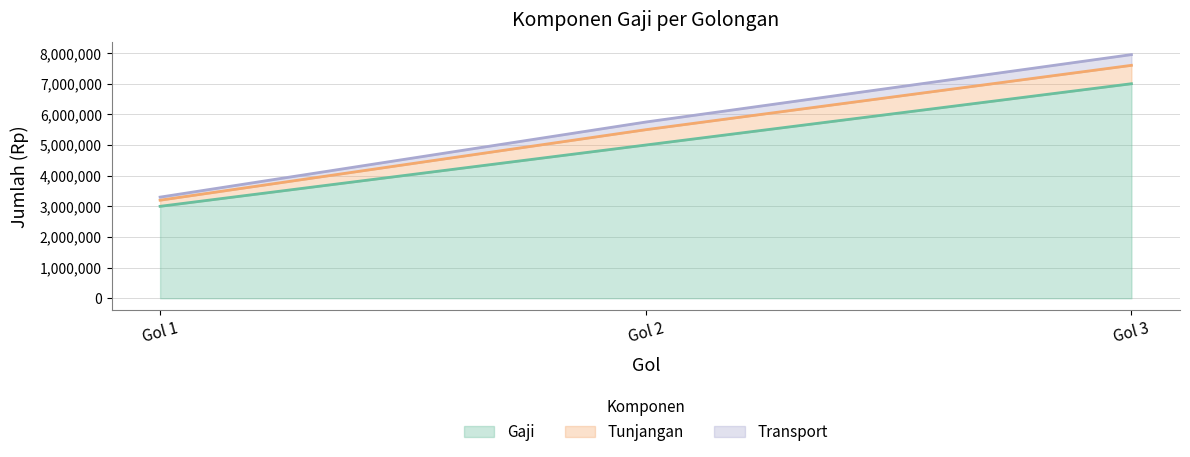

What is the maximum value for Gaji?

7000000